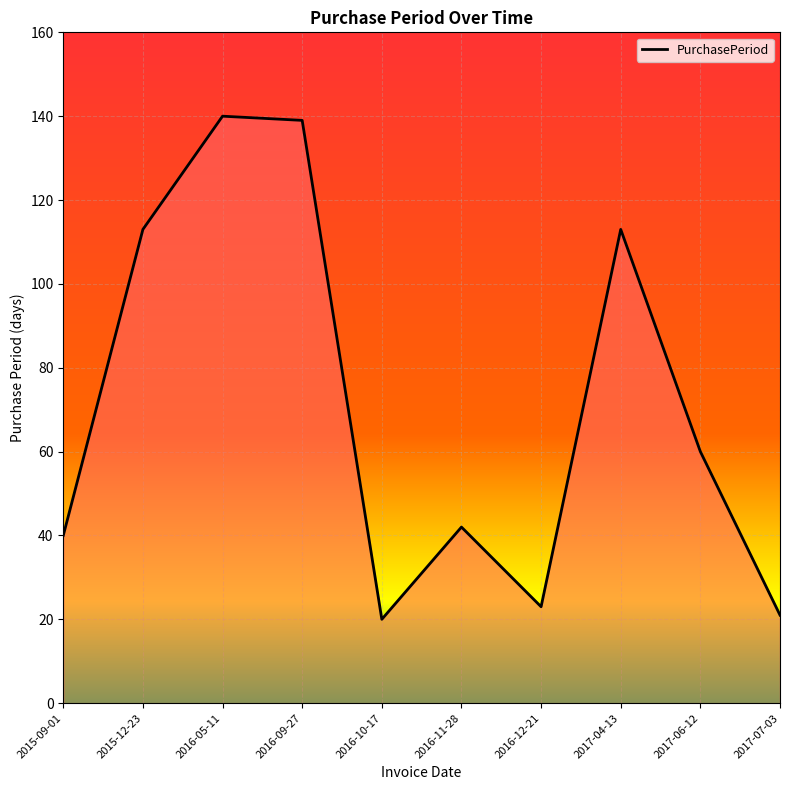

Reading left to right, extract all data points from this chart.

2015-09-01=40	2015-12-23=113	2016-05-11=140	2016-09-27=139	2016-10-17=20	2016-11-28=42	2016-12-21=23	2017-04-13=113	2017-06-12=60	2017-07-03=21